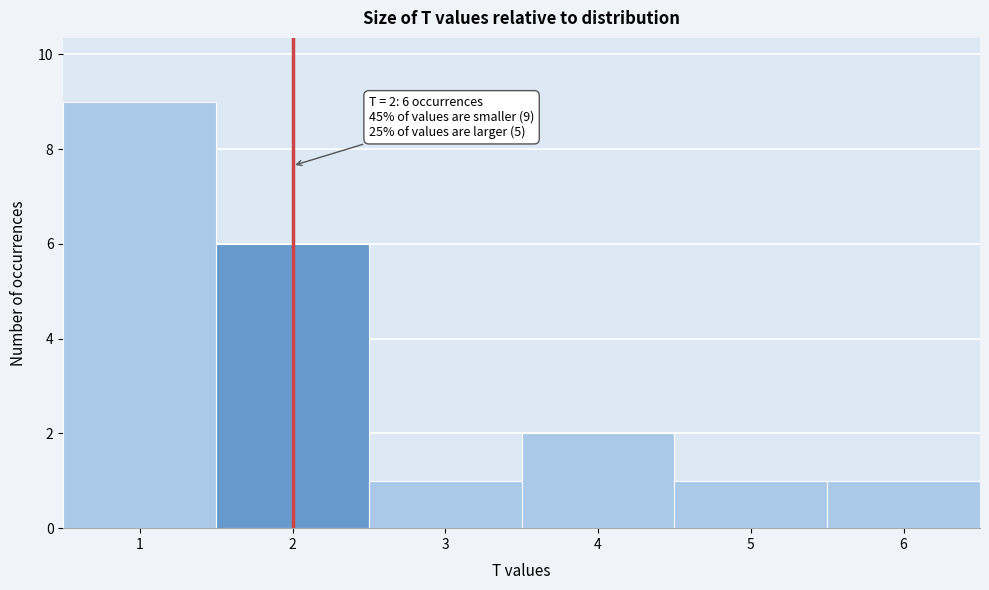

Over which range of the x-axis is the bar tallest?

0.5 to 1.5